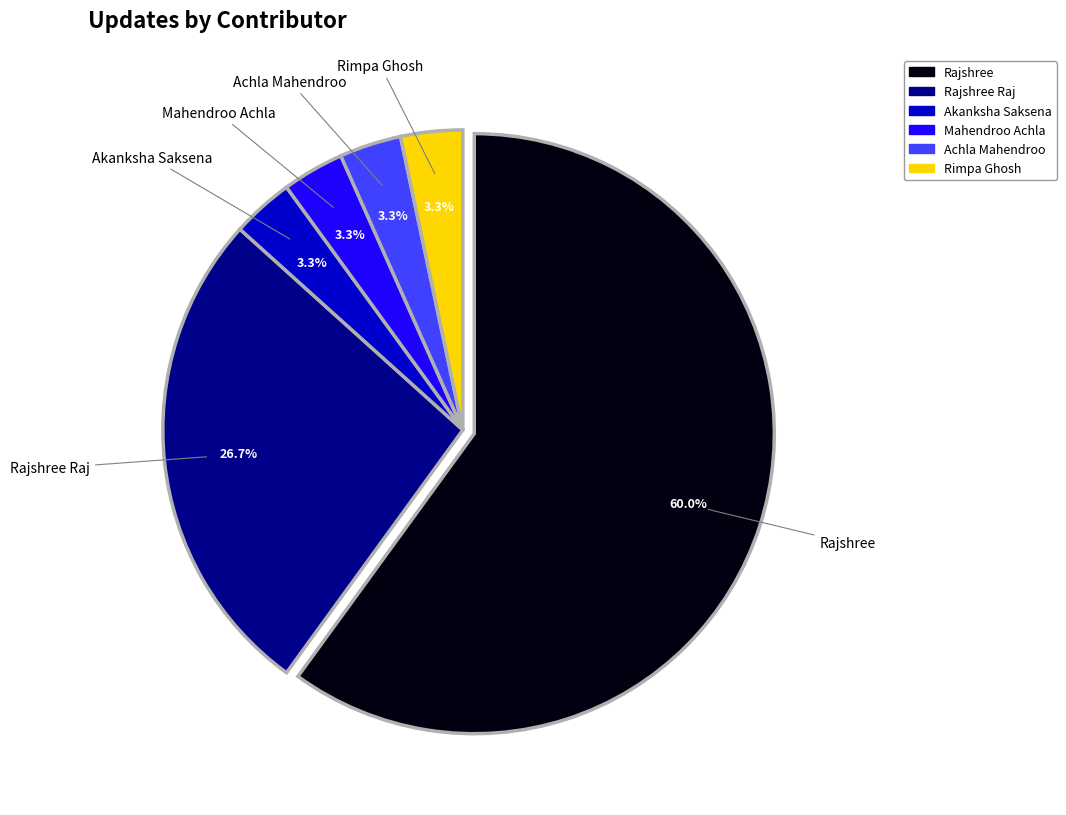

How many slices are in this pie chart?

6